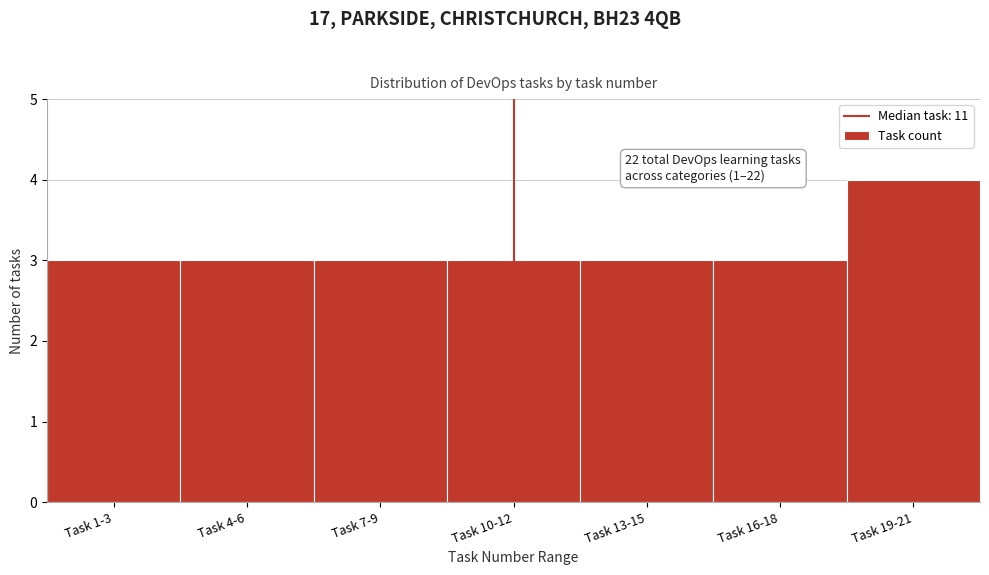

Reading left to right, list all the values displayed in this chart.

Task 1-3=3	Task 4-6=3	Task 7-9=3	Task 10-12=3	Task 13-15=3	Task 16-18=3	Task 19-21=4